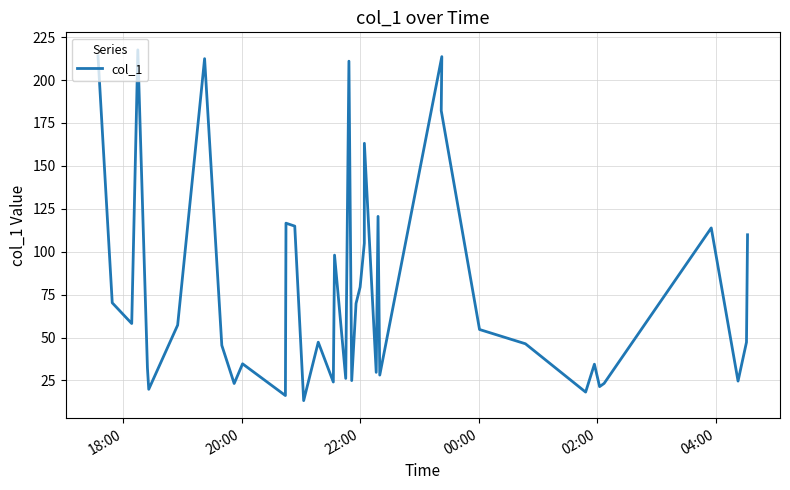

What is the minimum value shown in the chart?

13.3